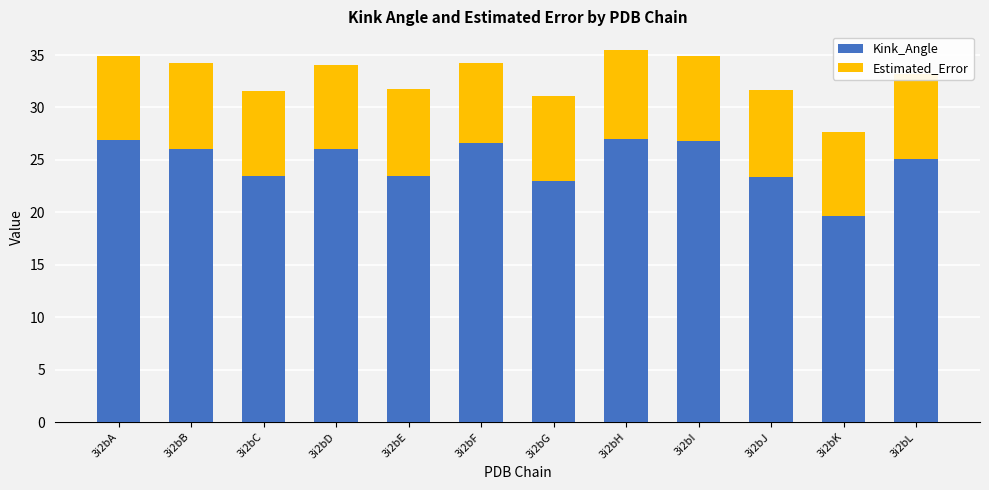

What is the total value across all series at 3i2bF?

34.2